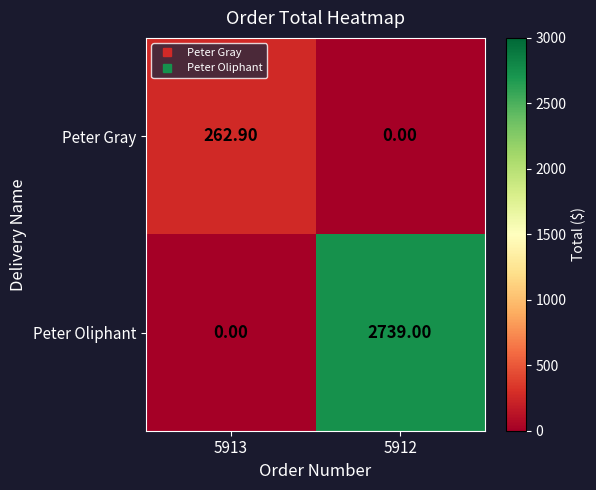

What is the total value across all series at 5912?

2739.0